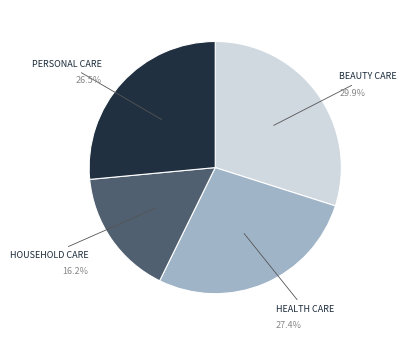

How many segments does this pie chart have?

4